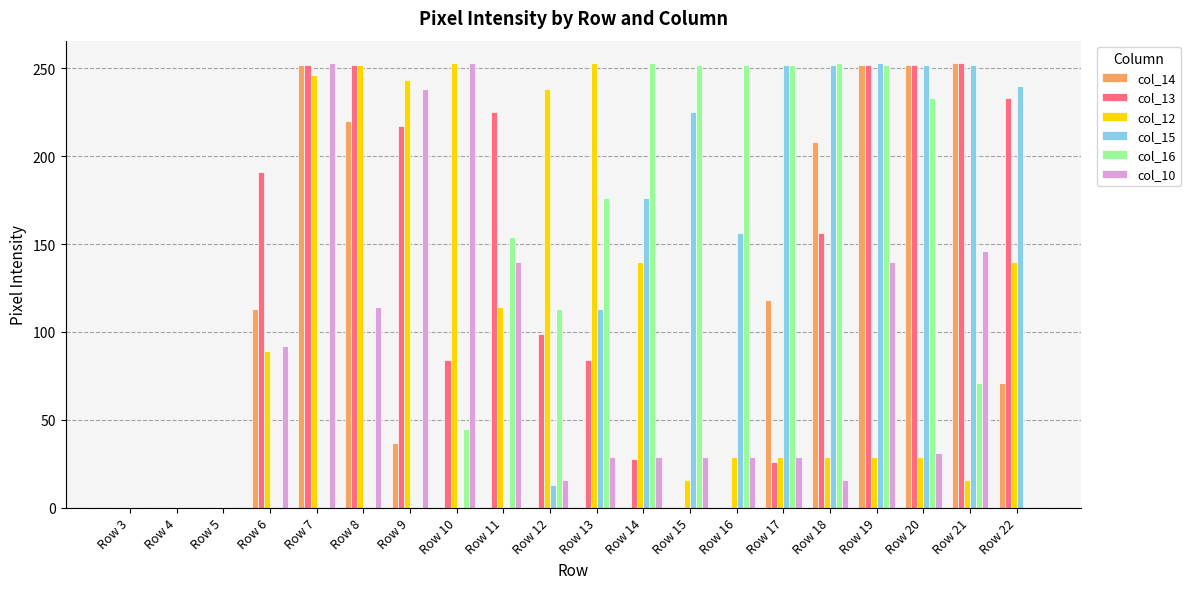

The col_13 series shows 0 at Row 16. True or false?

True